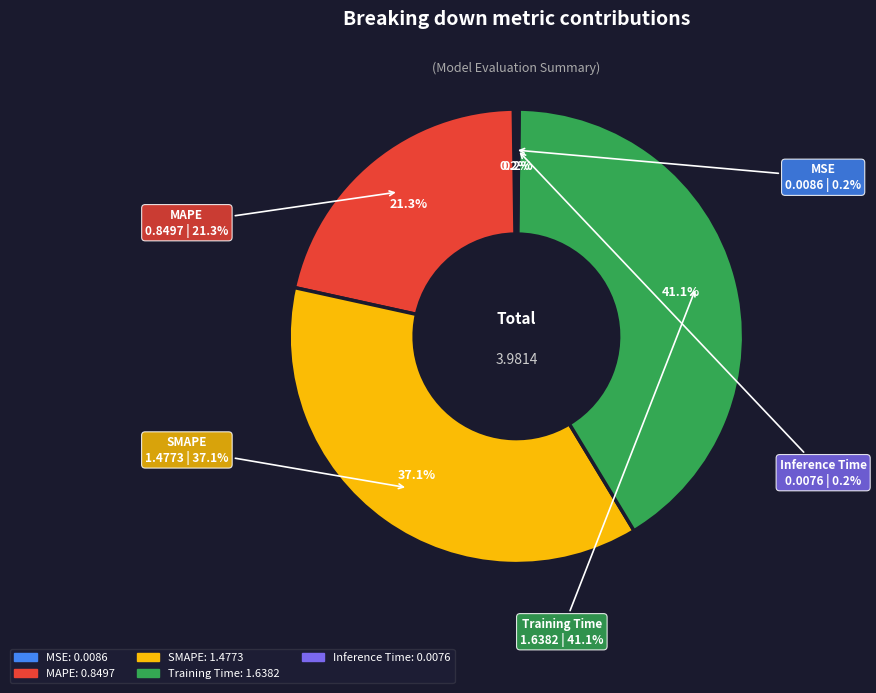

Which slice is the smallest?

Inference Time